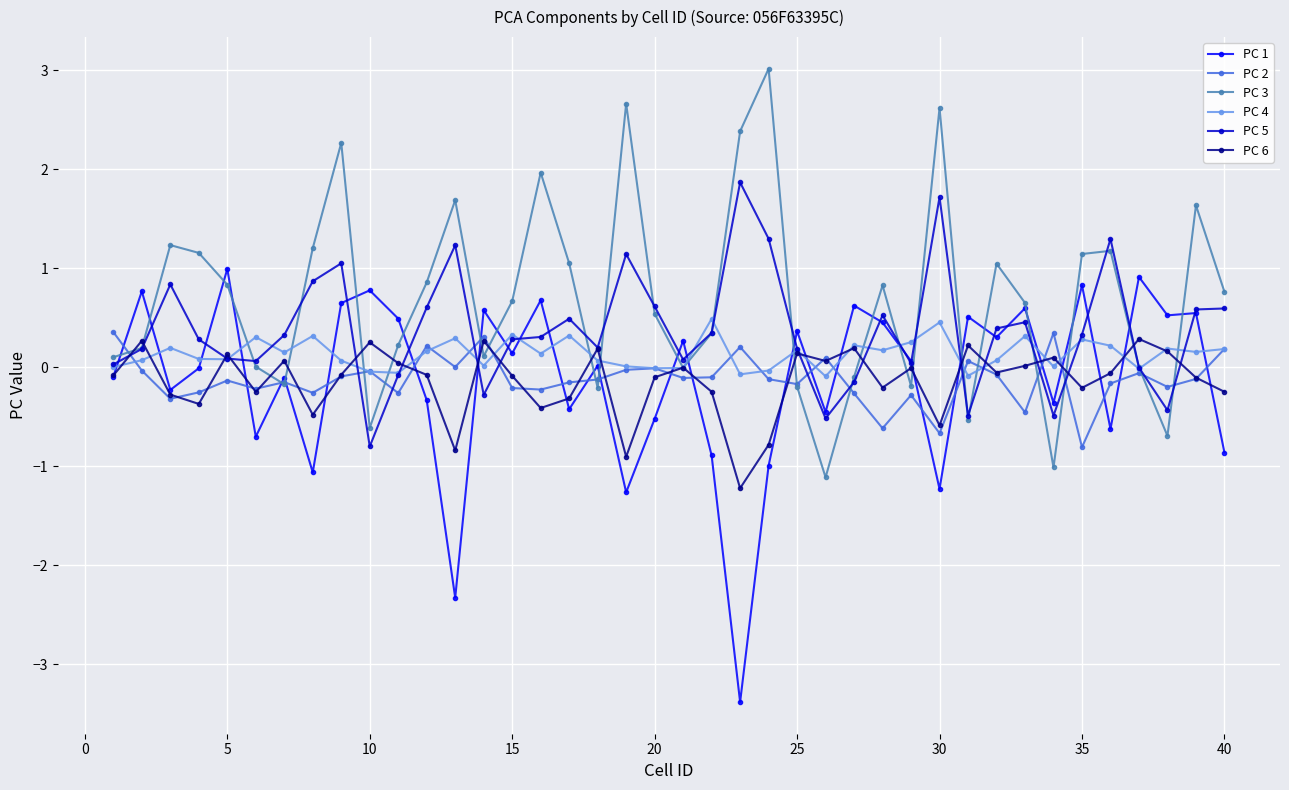

What is the maximum value for PC 1?

1.0